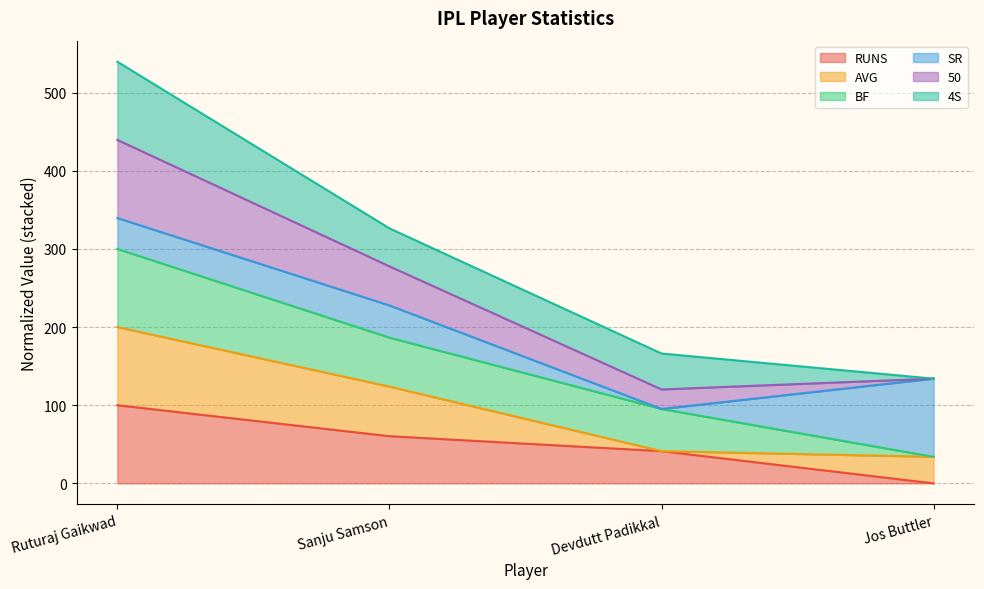

What is the total value across all series at Ruturaj Gaikwad?

539.6